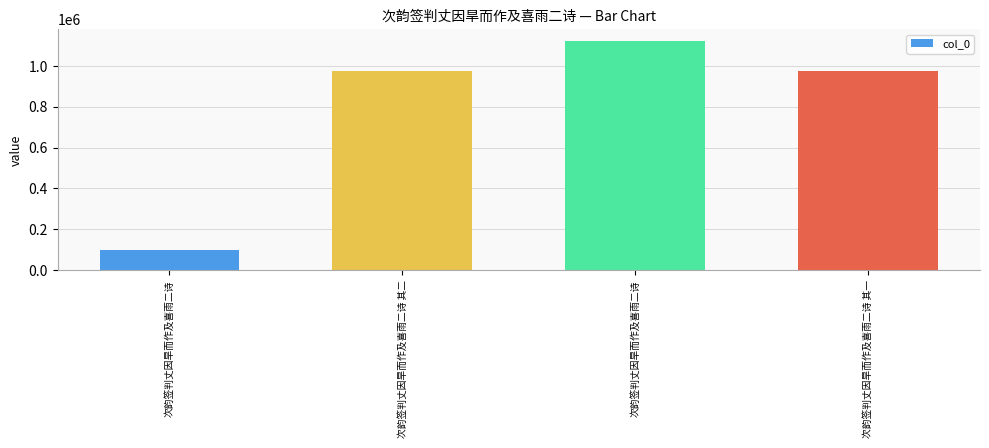

What is the value of the 1st bar from the left?

97263